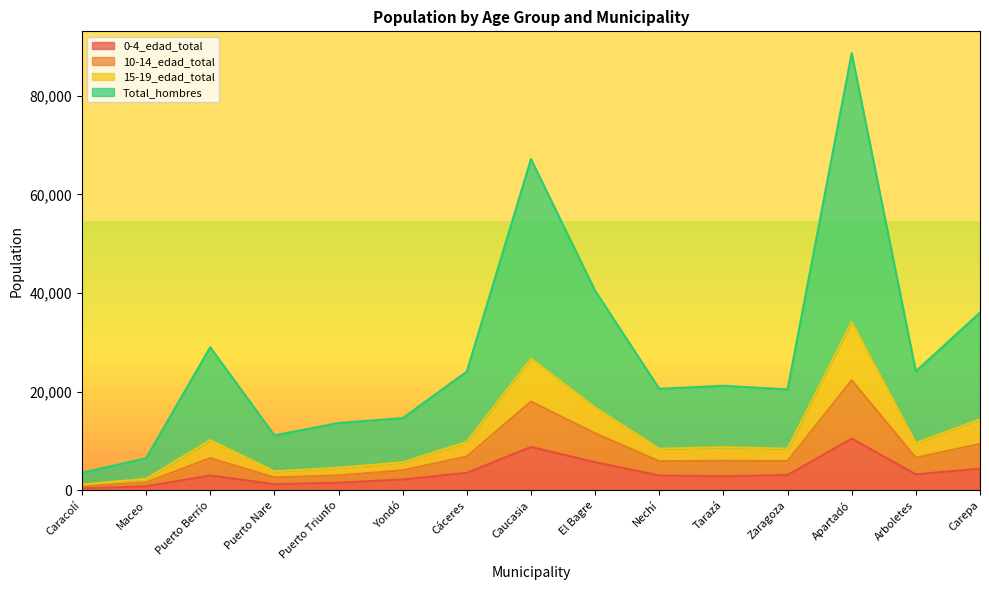

How many values in the 0-4_edad_total series exceed 3008?

7